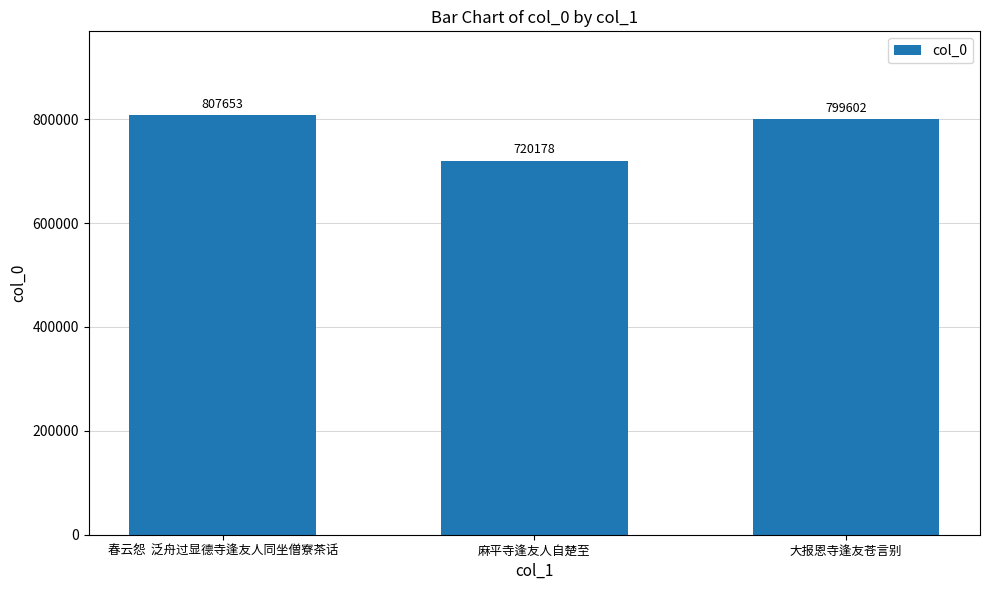

What position from the right is 麻平寺逢友人自楚至?

2